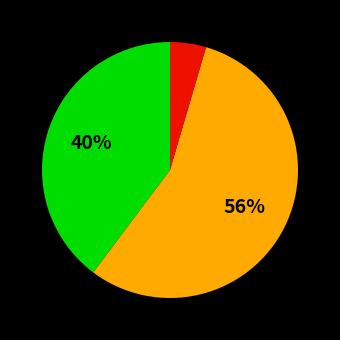

To the nearest percent, what is the average slice percentage?

33%